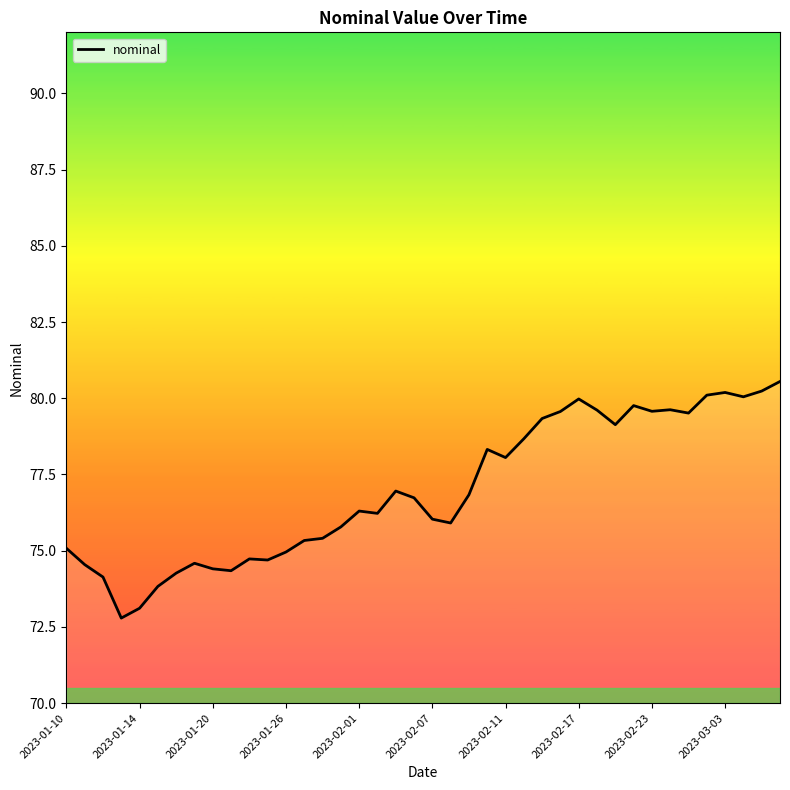

What is the smallest value displayed?

72.8